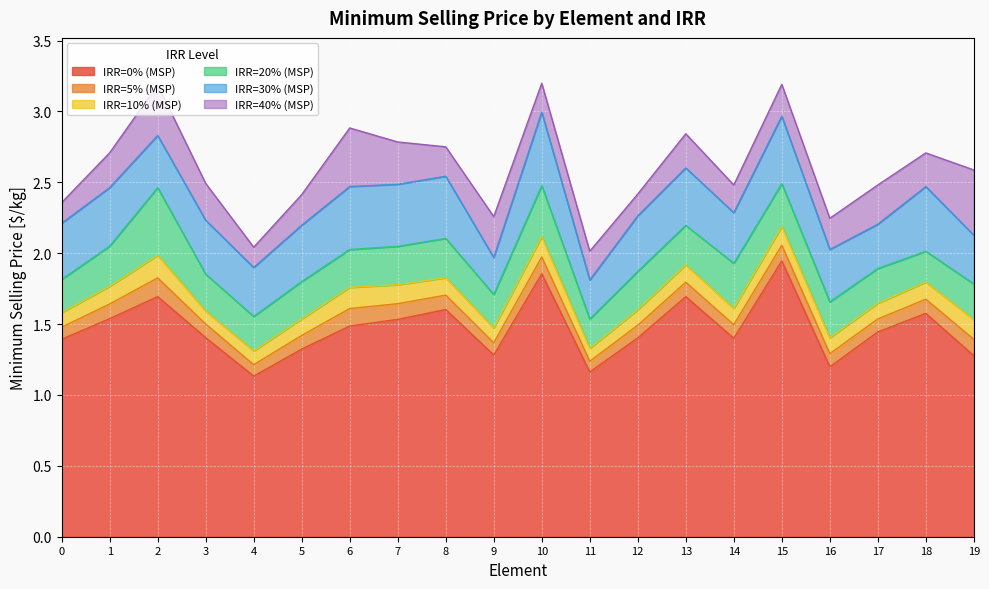

Rank the categories by IRR=20% (MSP) value from lowest to highest.

11, 4, 16, 9, 19, 5, 0, 3, 12, 17, 14, 18, 6, 7, 1, 8, 13, 2, 10, 15